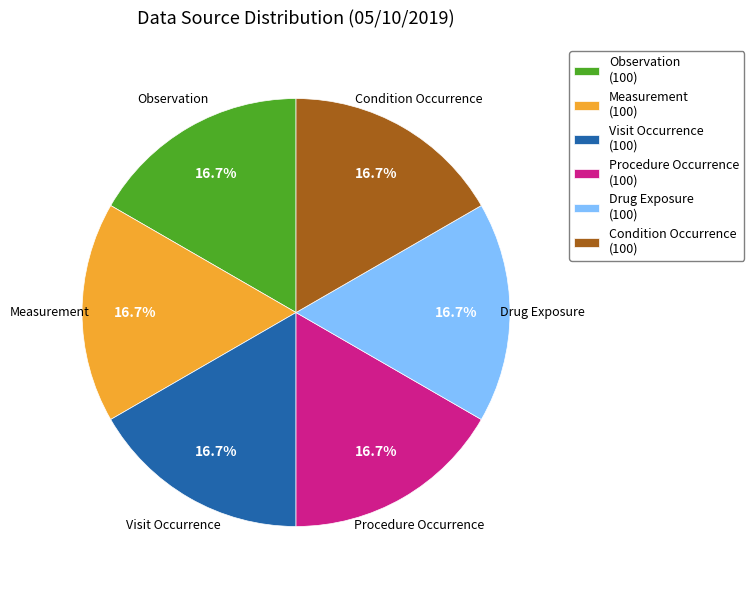

How many slices are in this pie chart?

6